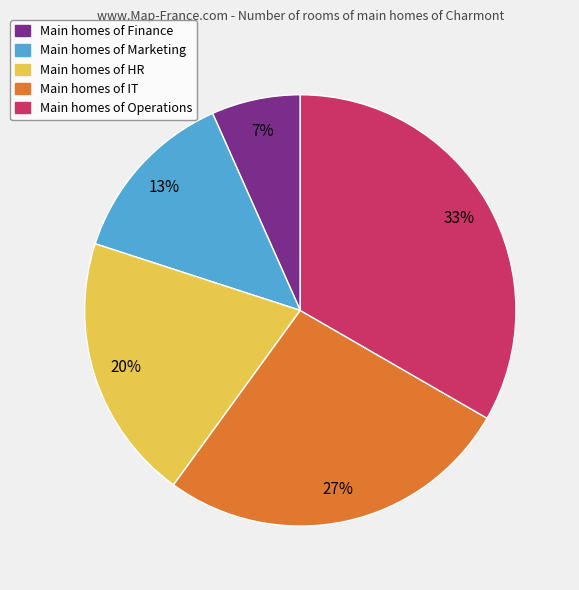

How many slices are in this pie chart?

5